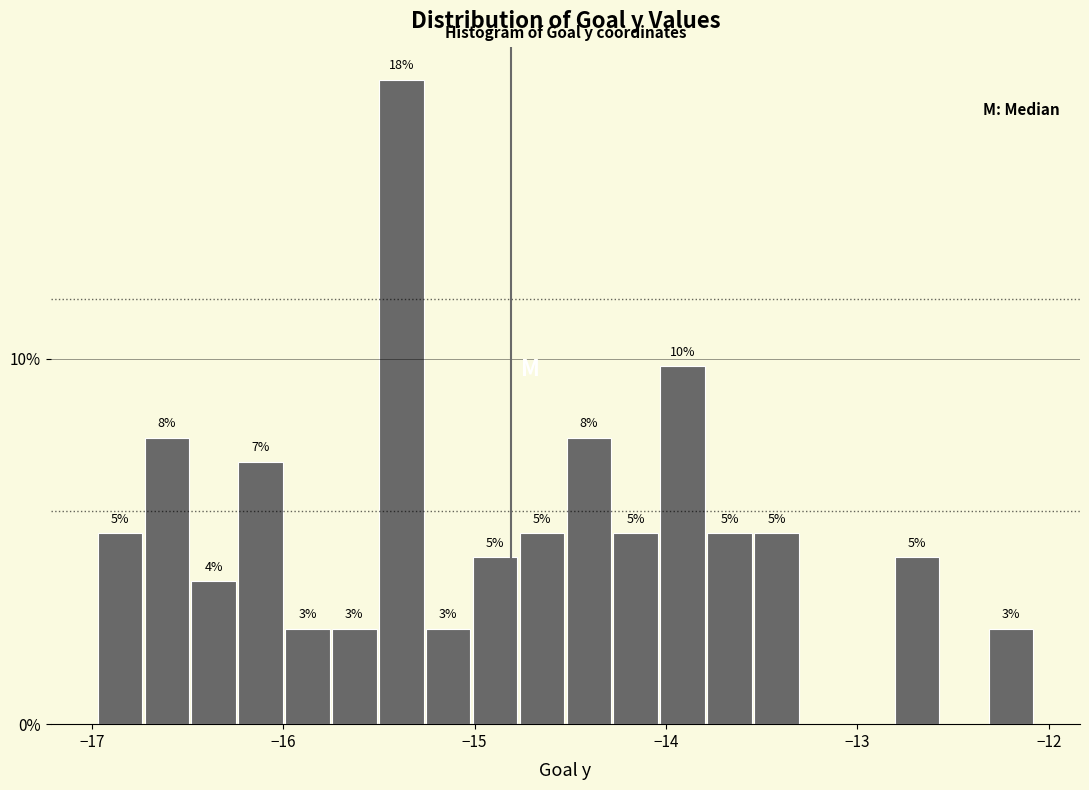

Read against the x-axis, roughly where is the centre of the tallest bar?

-15.4